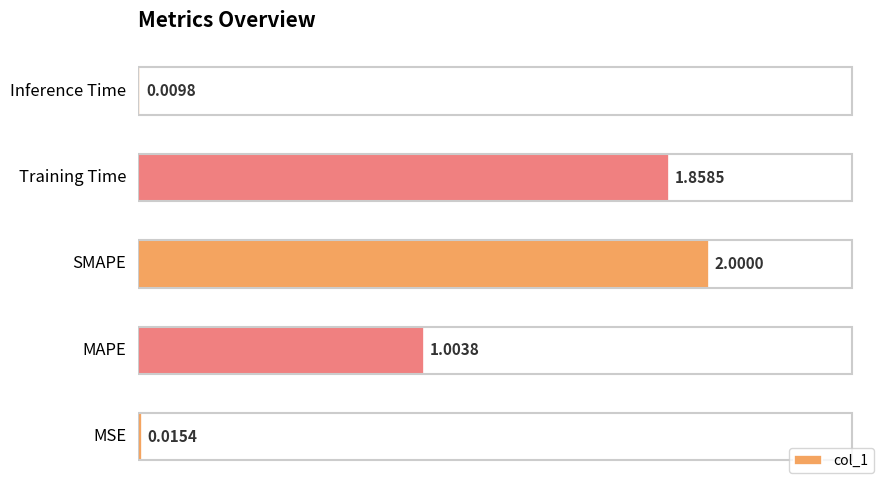

What is the difference between the second highest and second lowest values?

1.8